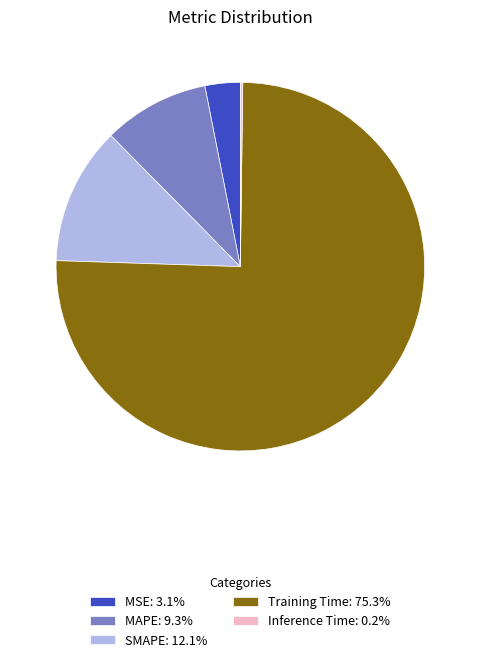

Is it true that SMAPE is 12% of the pie?

True